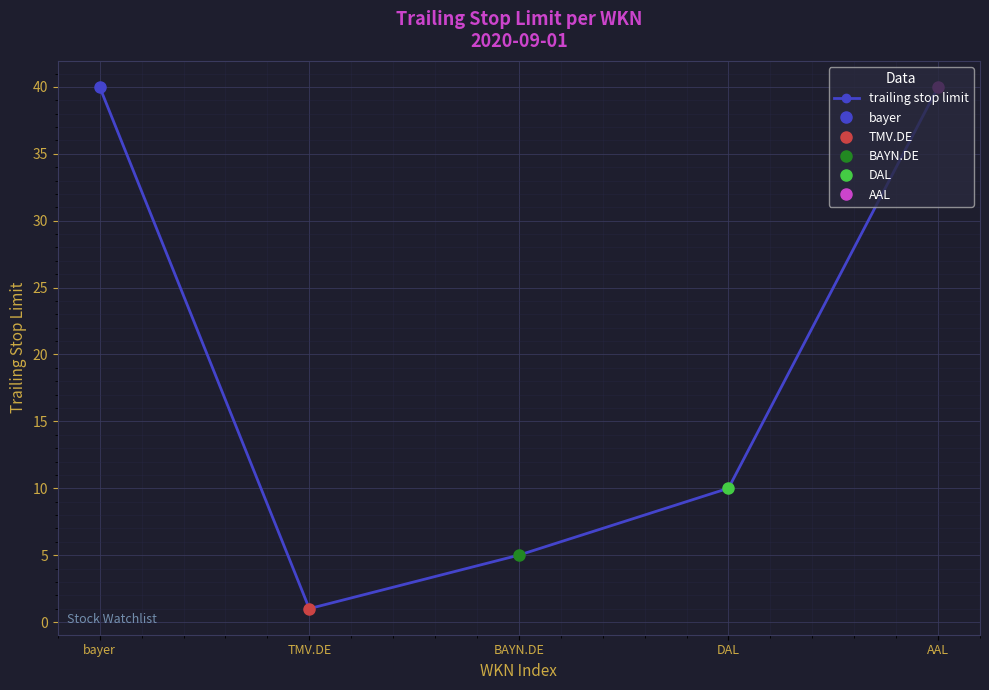

What is the maximum value shown in the chart?

40